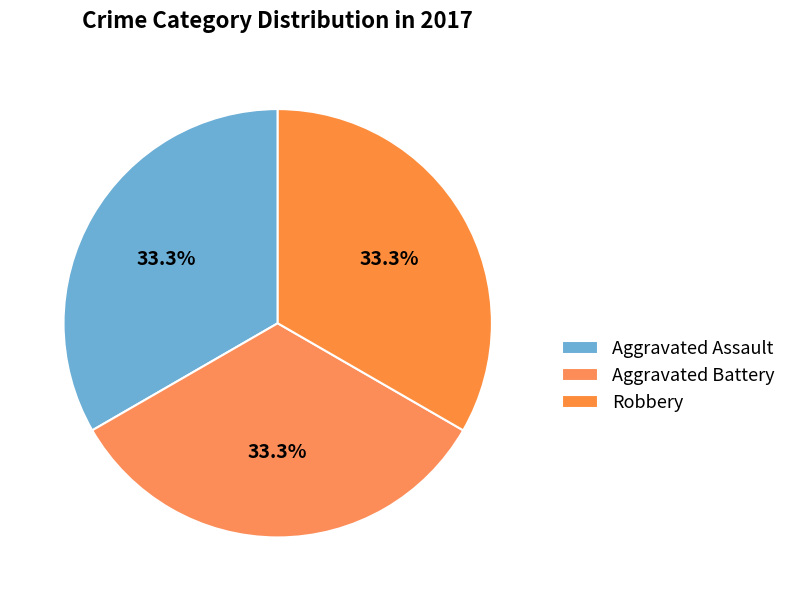

Is Aggravated Battery the majority of the pie?

No